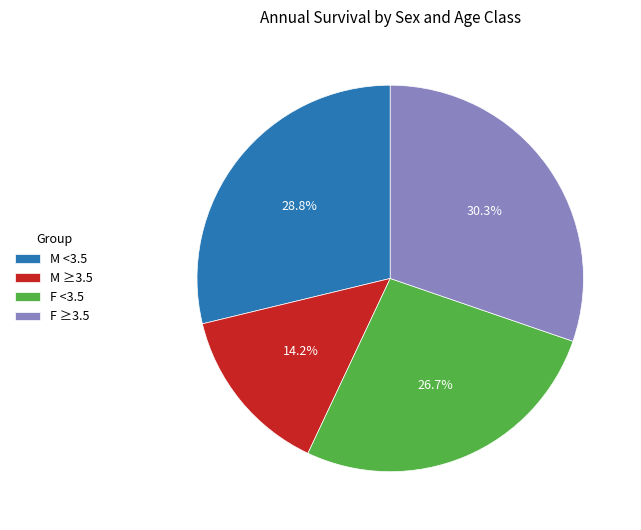

Rank the categories by value from lowest to highest.

M ≥3.5, F <3.5, M <3.5, F ≥3.5